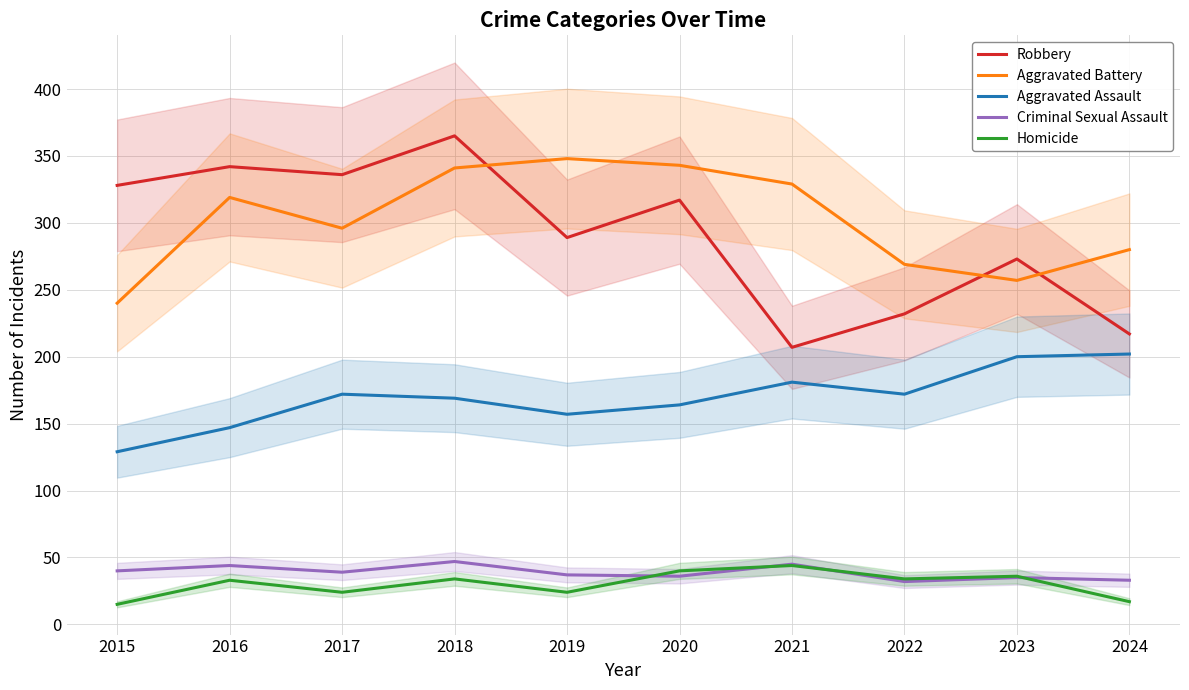

True or false: Robbery has a value of 213 at 2020.

False